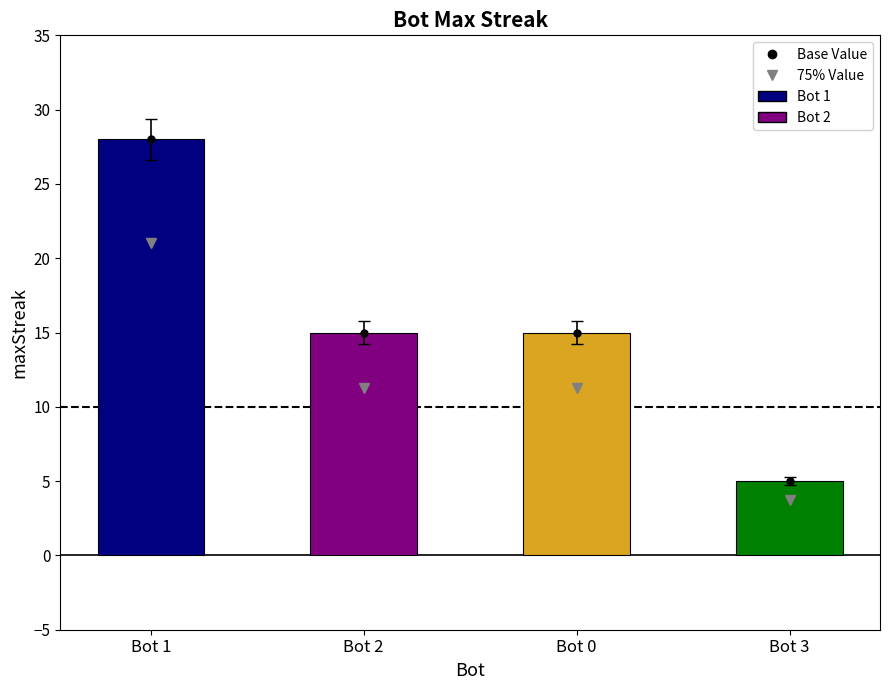

The chart shows a value of 15 at Bot 2. True or false?

True